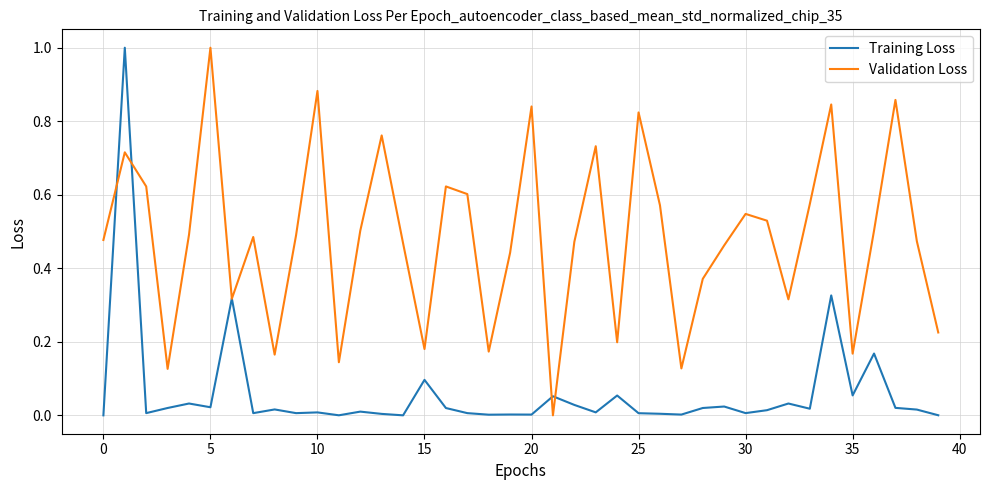

Rank the series by their average value, from lowest to highest.

Training Loss, Validation Loss